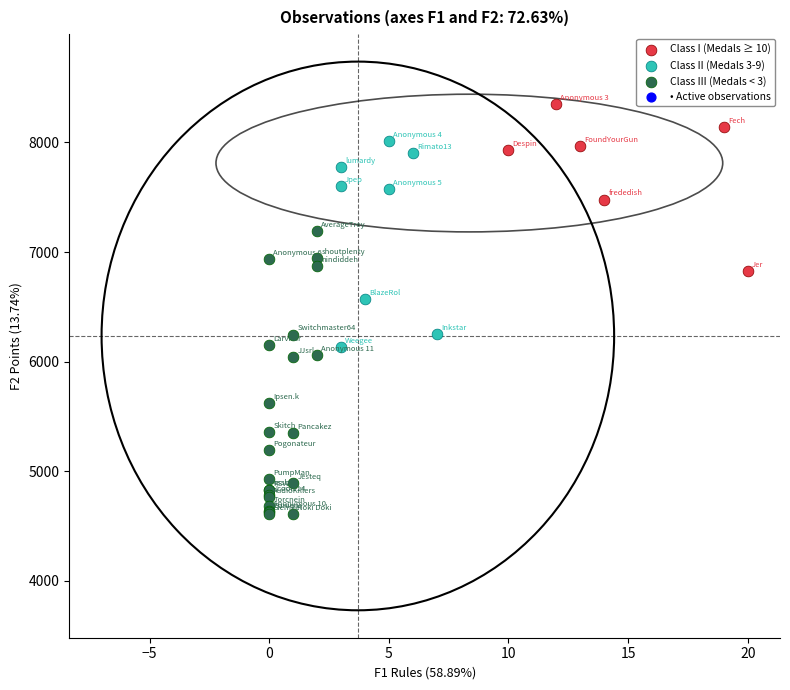

Which series reaches the minimum Y coordinate?

Class III (Medals < 3)